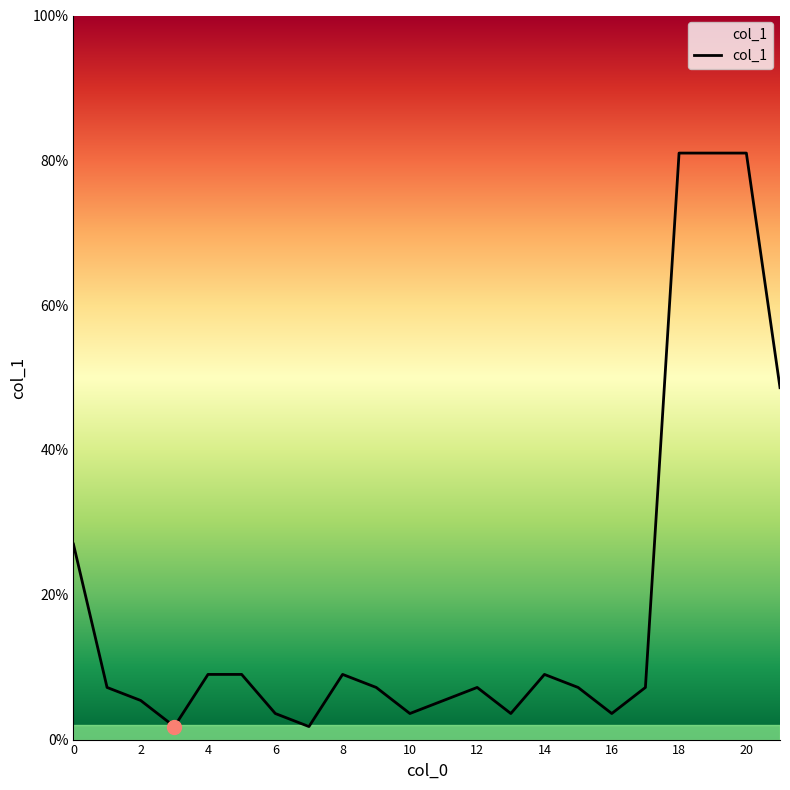

What is the average value?

19.1